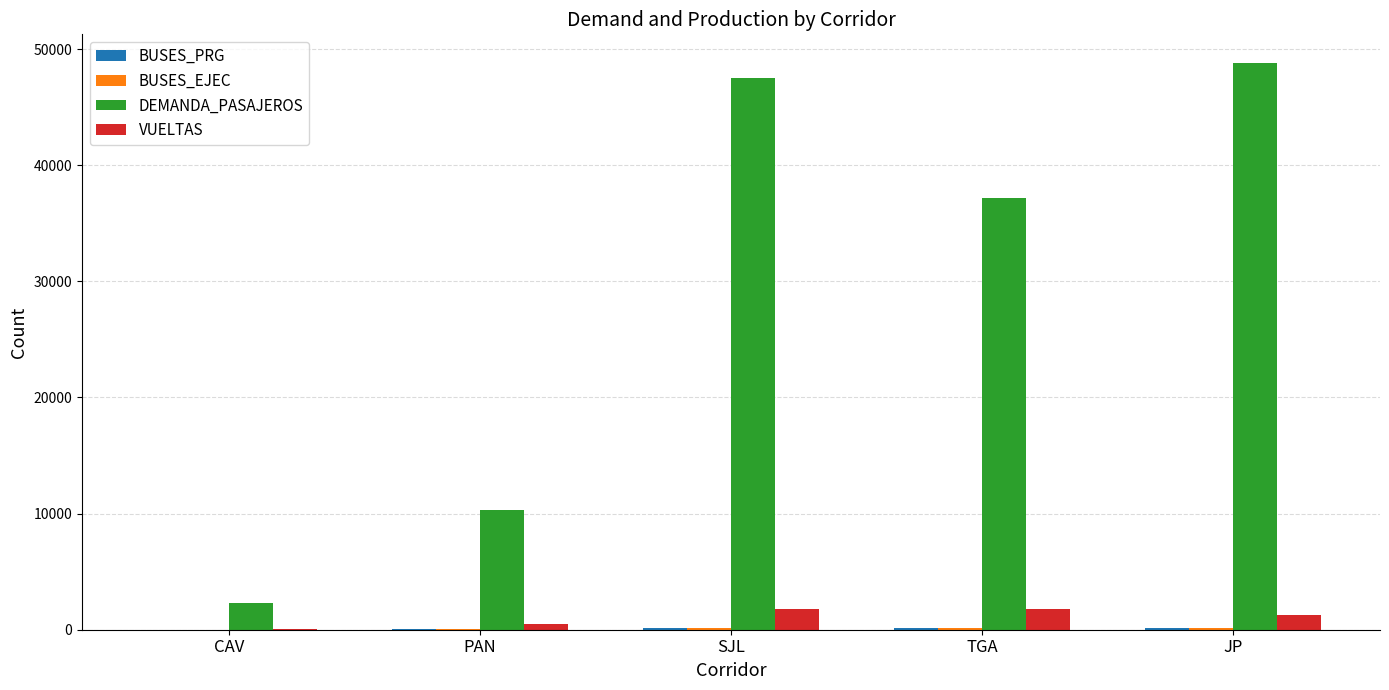

Between PAN and TGA, which series saw the biggest shift?

DEMANDA_PASAJEROS